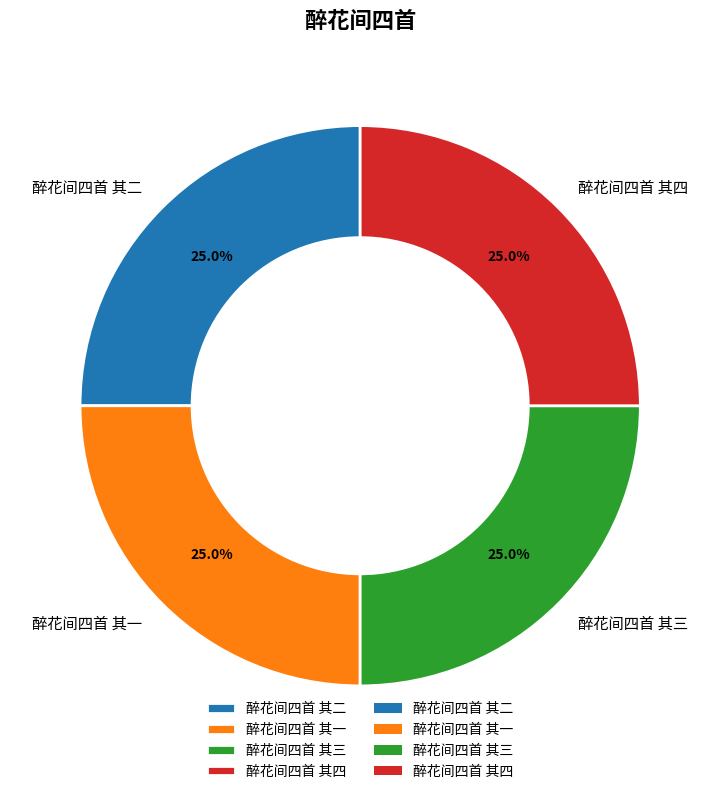

How many slices are in this pie chart?

4